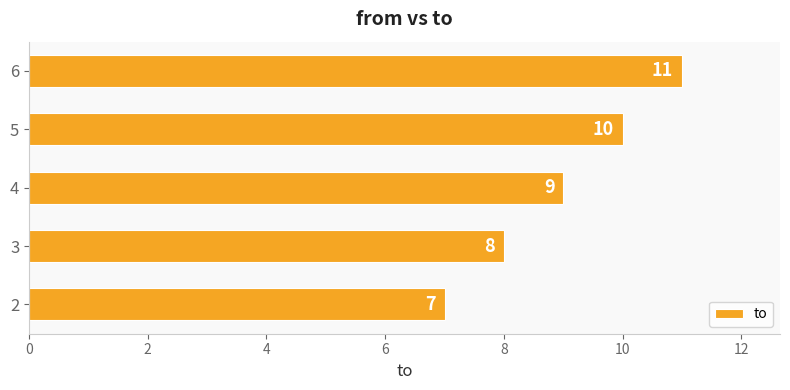

What value does the data have at 4?

9